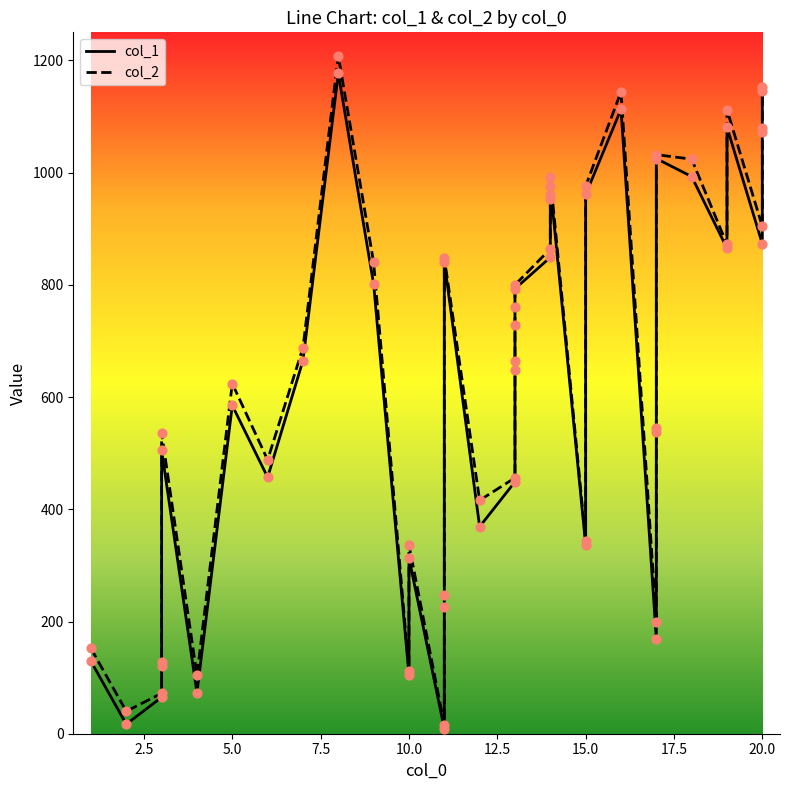

What are all the series names shown in the legend?

col_1, col_2